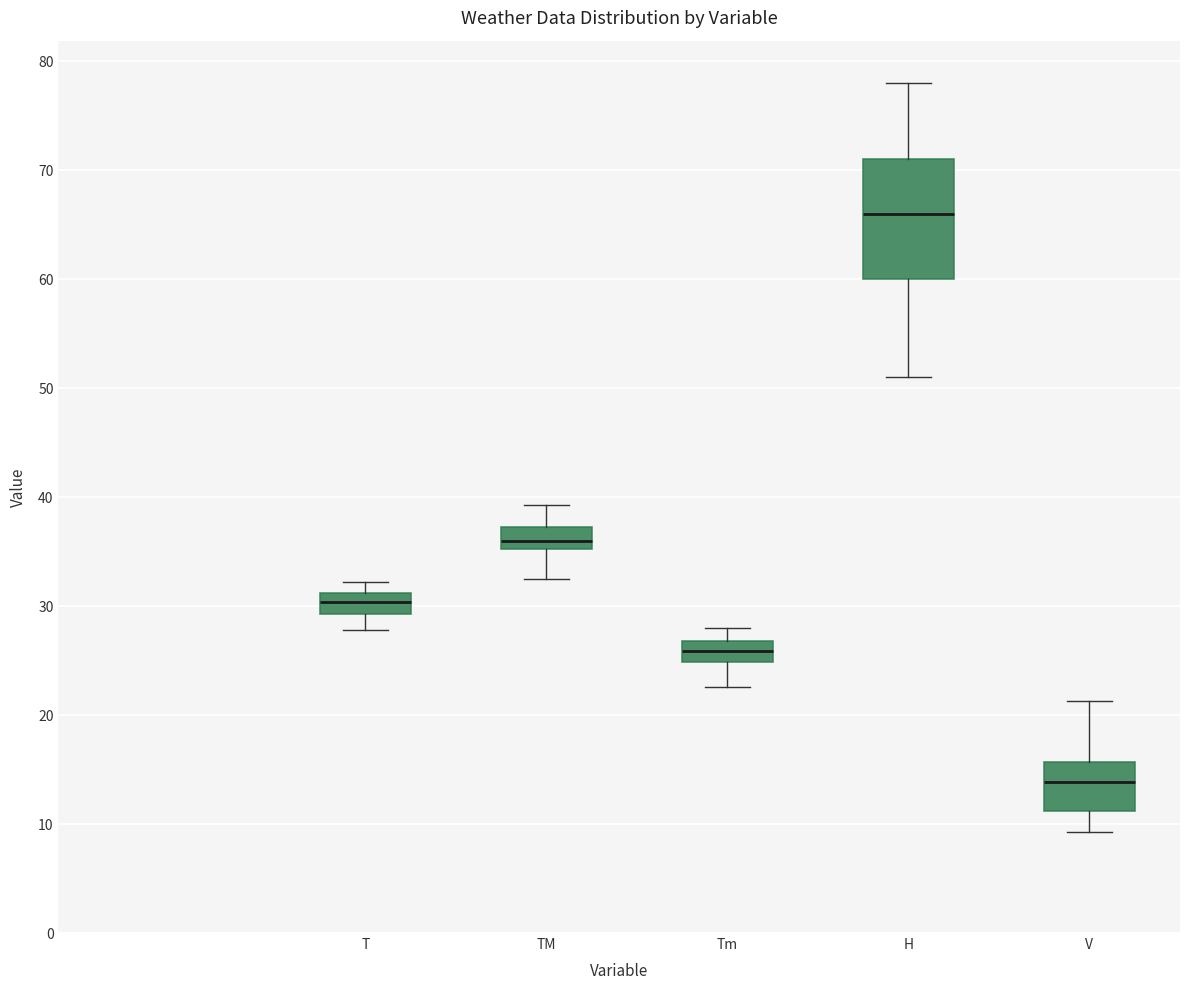

Reading left to right, transcribe this box plot: for each box, give where its median line is, the range the box spans, and where its two whiskers end, as read against the y-axis. The values are not printed on the chart, so give them approximately, as read against the axis.

T: median 30, box 29 to 31, whiskers 28 to 32
TM: median 36, box 35 to 37, whiskers 33 to 39
Tm: median 26, box 25 to 27, whiskers 23 to 28
H: median 66, box 60 to 71, whiskers 51 to 78
V: median 14, box 11 to 16, whiskers 9 to 21